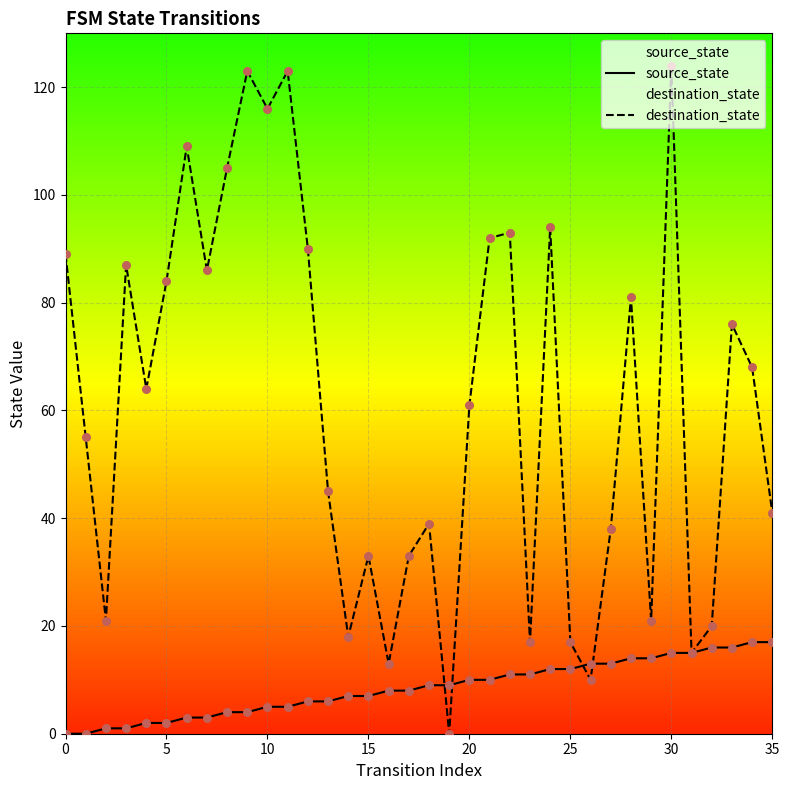

Which series reaches the minimum Y coordinate?

source_state